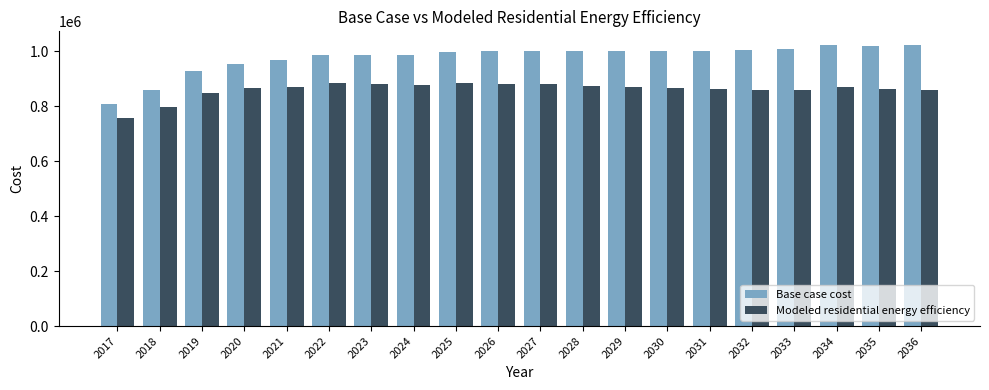

At which label is Base case cost closest to 915128?

2019